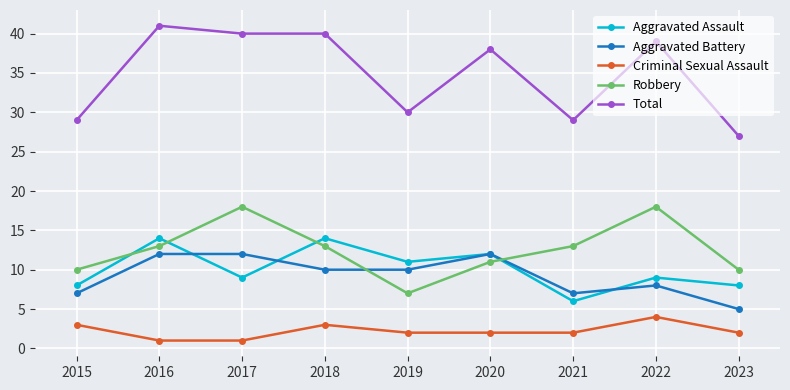

What is the total value across all series at 2016?

81